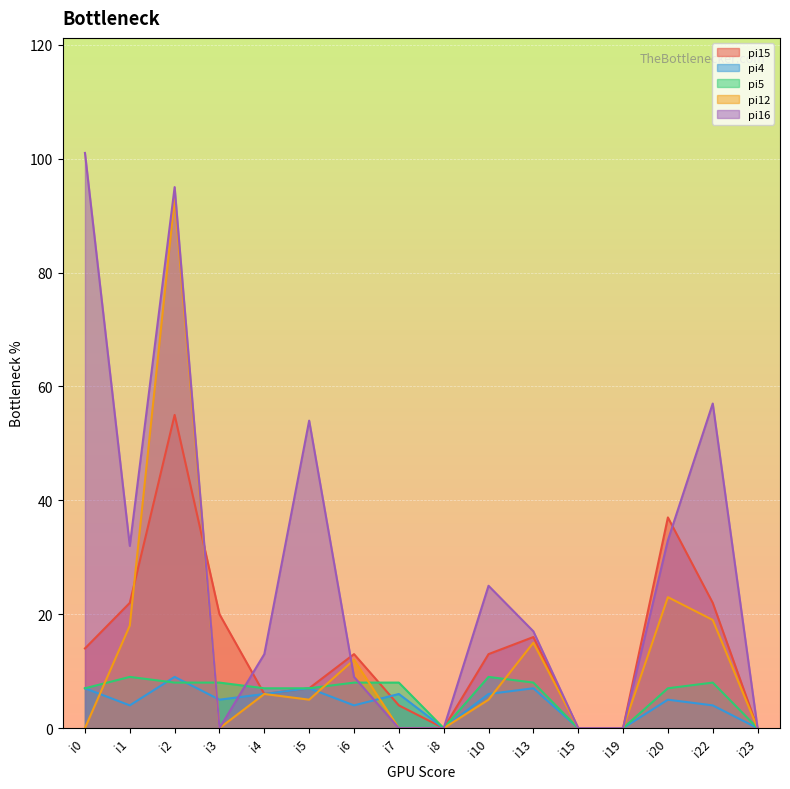

Where do pi16 and pi5 first cross each other?

i2 and i3